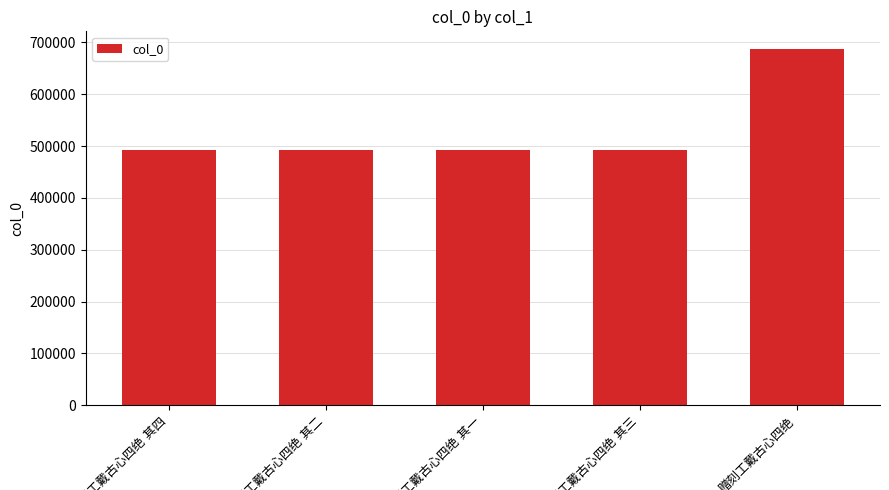

What is the value of the 4th bar from the left?

493080